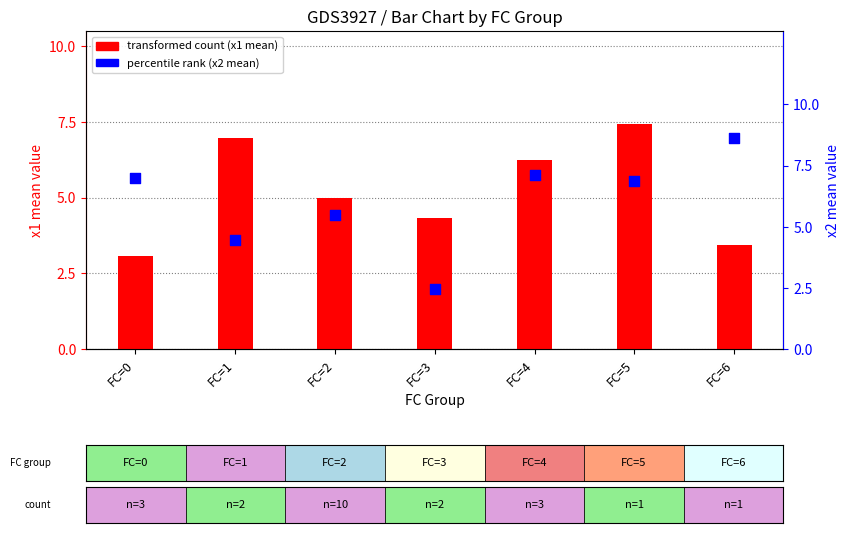

At which category is the sum across all series the highest?

FC=5